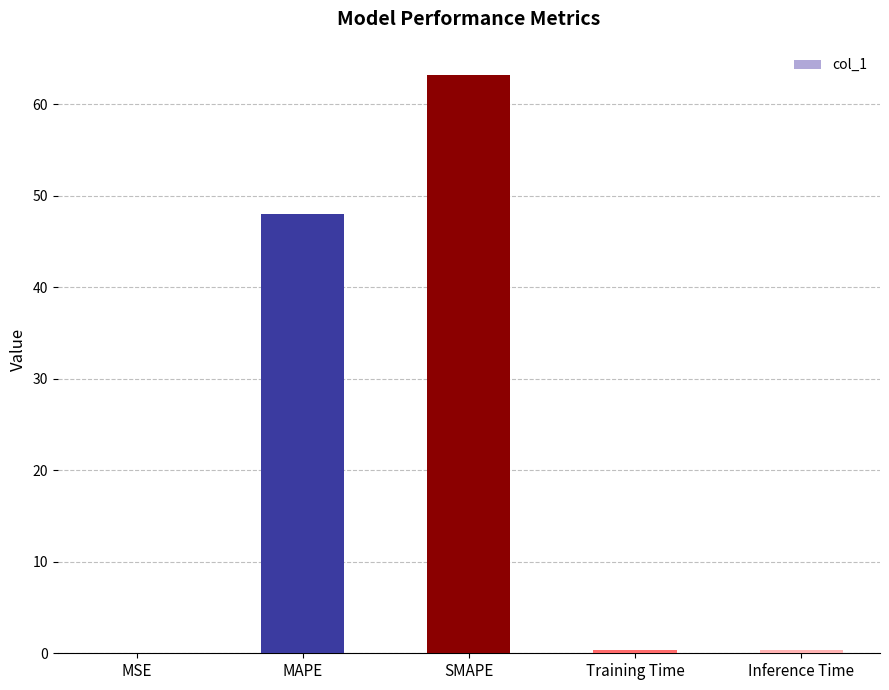

How many categories are shown in the chart?

5